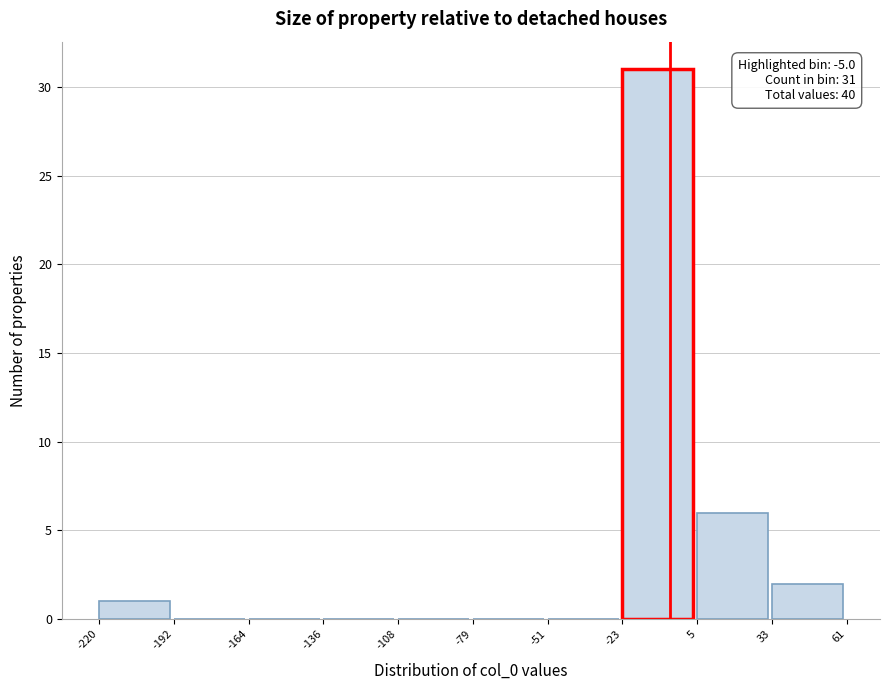

Over which range of the x-axis is the bar tallest?

-23 to 5